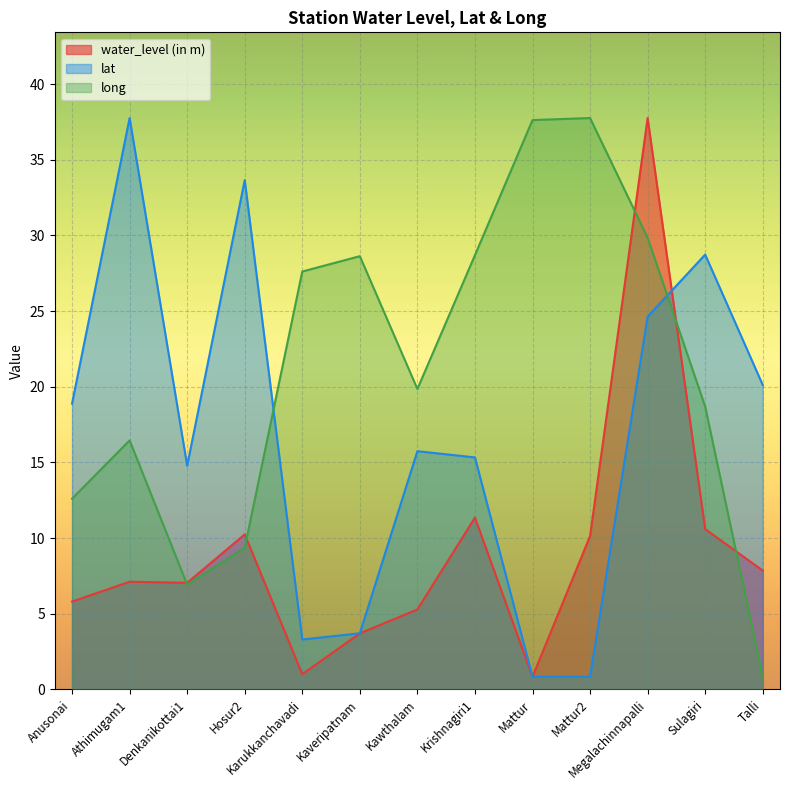

Read the lat value at Mattur.

0.8